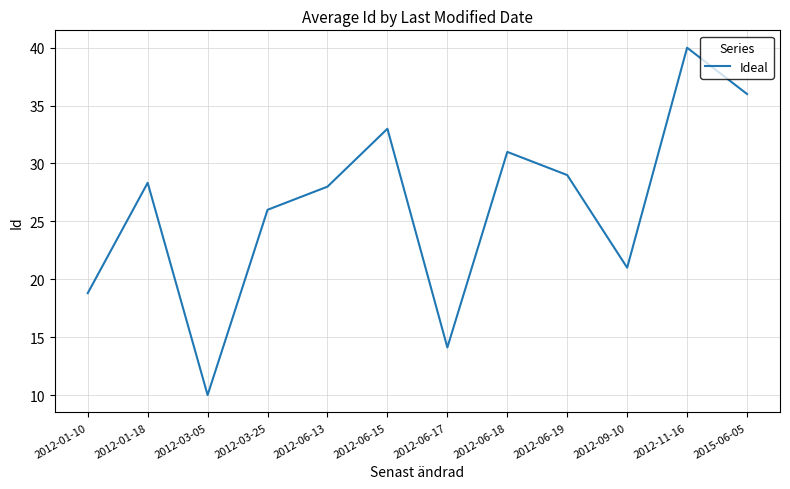

What is the minimum value shown in the chart?

10.0